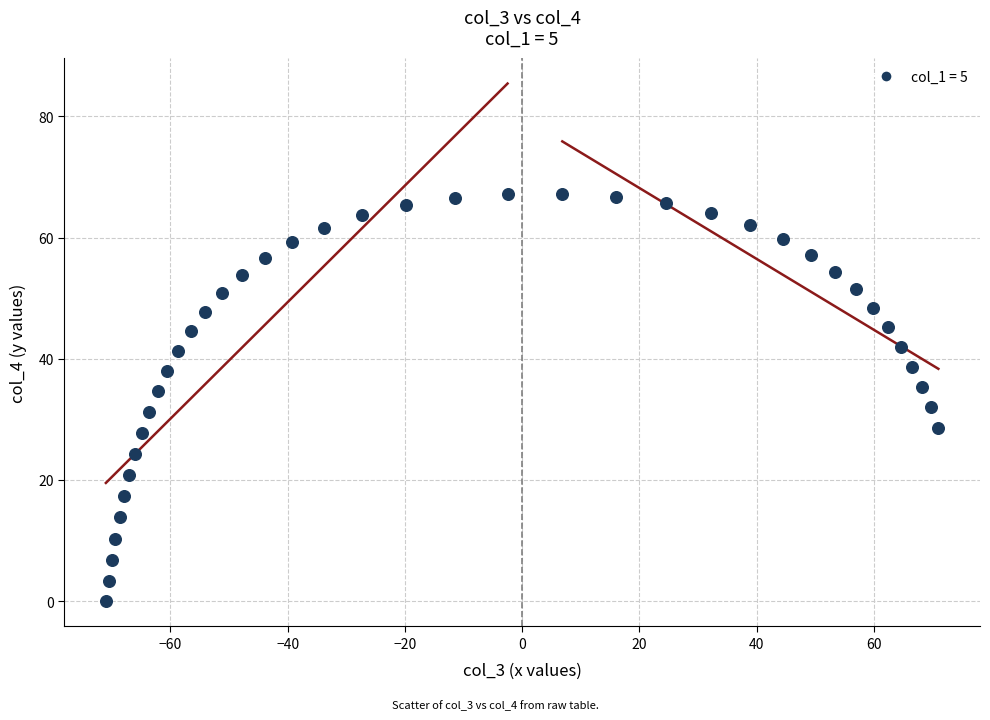

What is the range of Y values (max minus min)?

67.2